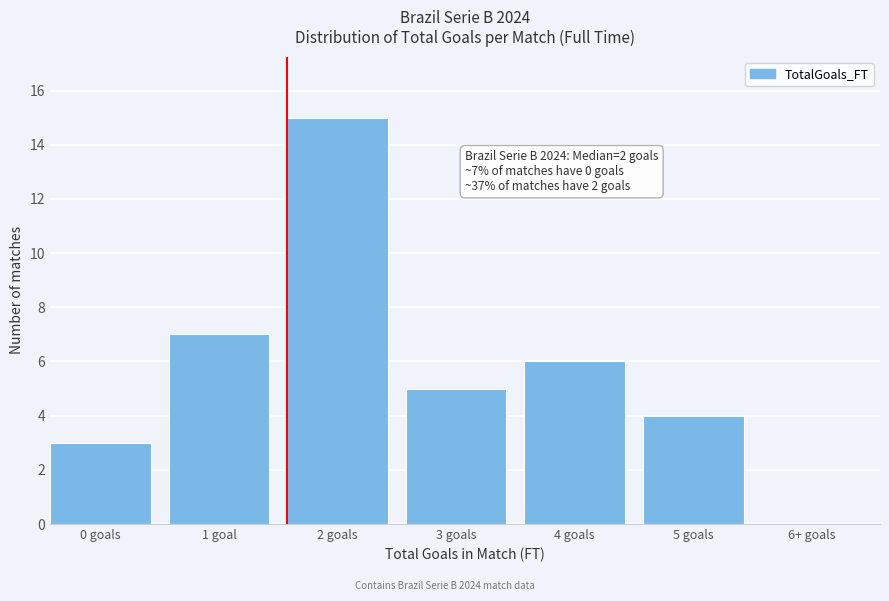

Reading left to right, list all the values displayed in this chart.

0 goals=3	1 goal=7	2 goals=15	3 goals=5	4 goals=6	5 goals=4	6+ goals=0